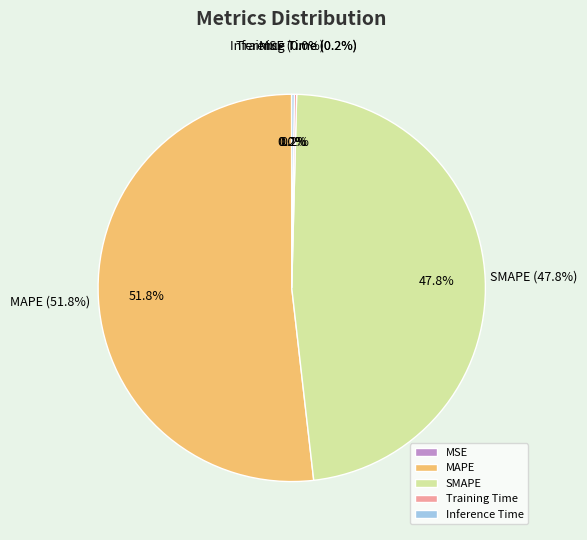

To the nearest percent, what is the average slice percentage?

20%